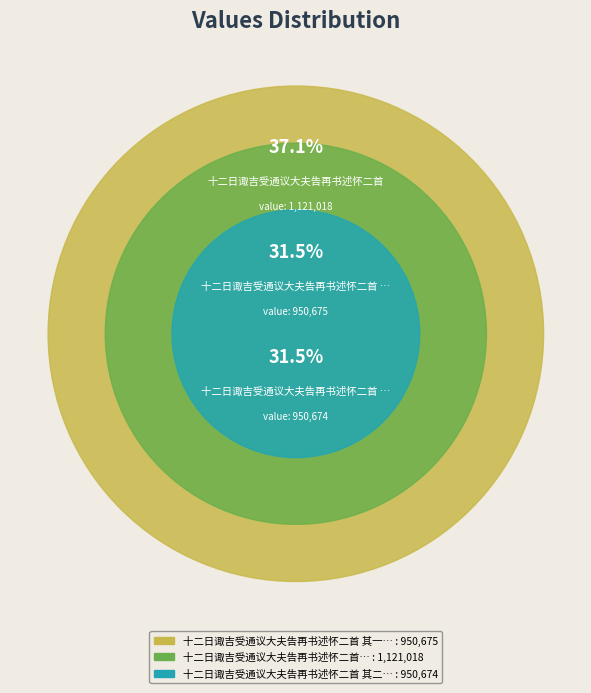

Rank the categories by value from highest to lowest.

十二日诹吉受通议大夫告再书述怀二首, 十二日诹吉受通议大夫告再书述怀二首 其一, 十二日诹吉受通议大夫告再书述怀二首 其二